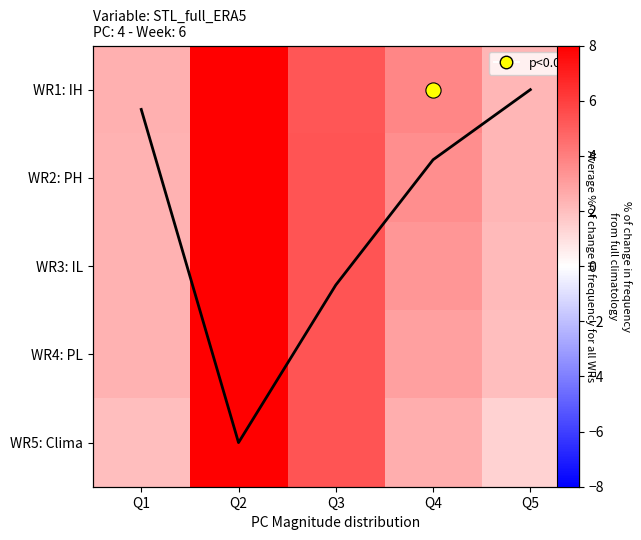

The value of WR1: IH at Q5 is 2.2. True or false?

True